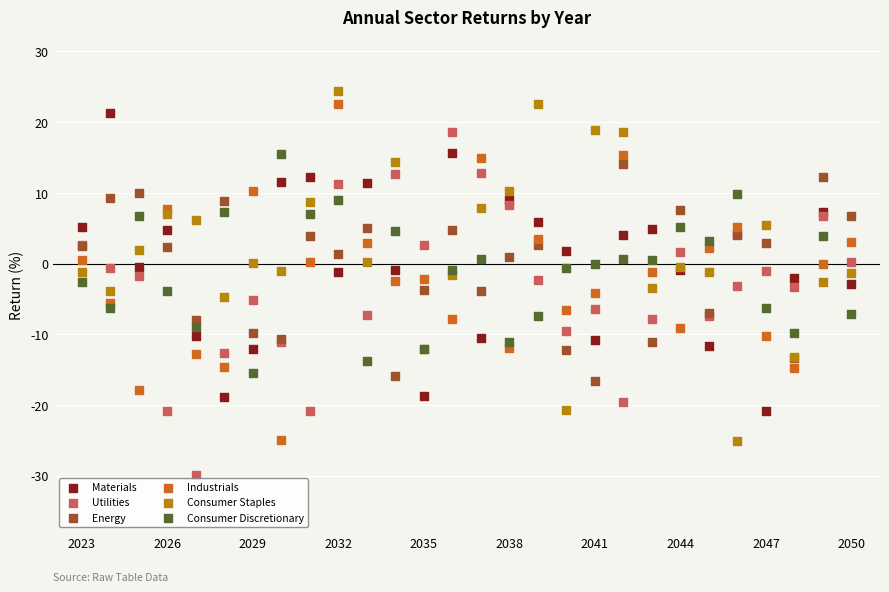

What is the X range (max minus min) for the scatter plot?

27.0